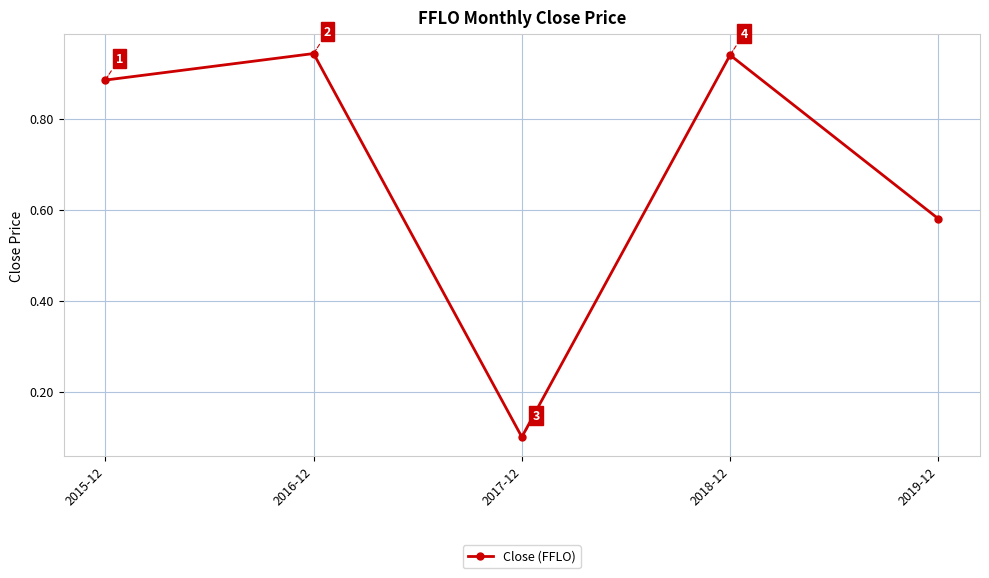

What is the label of the 5th point from the left?

2019-12